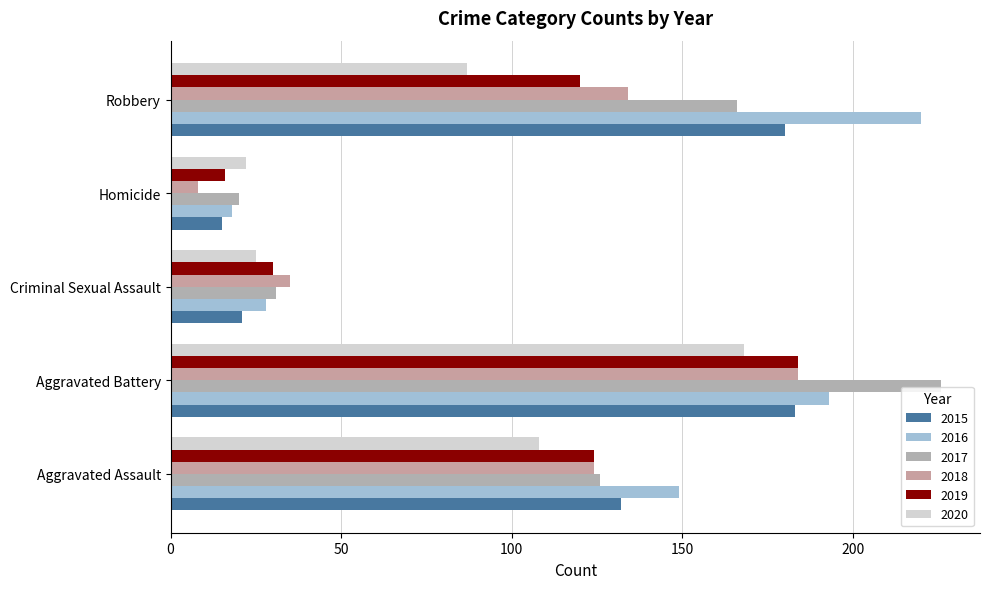

At how many categories does at least one series exceed 45?

3